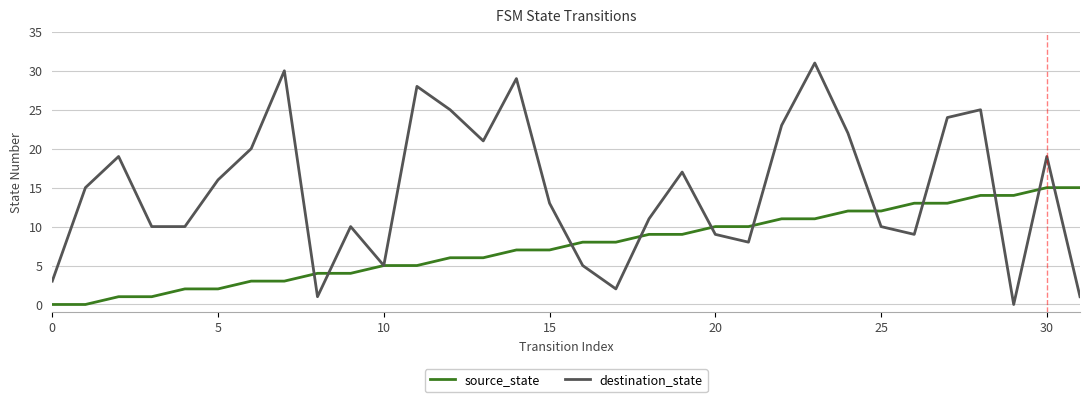

What is the greatest value displayed?

31